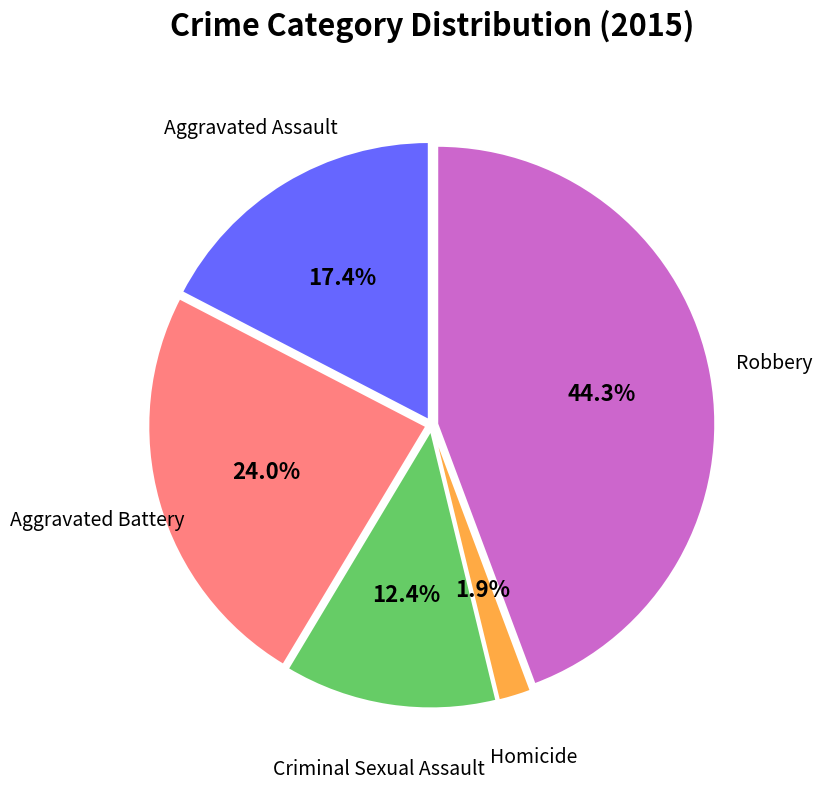

Does any single category account for the majority?

No